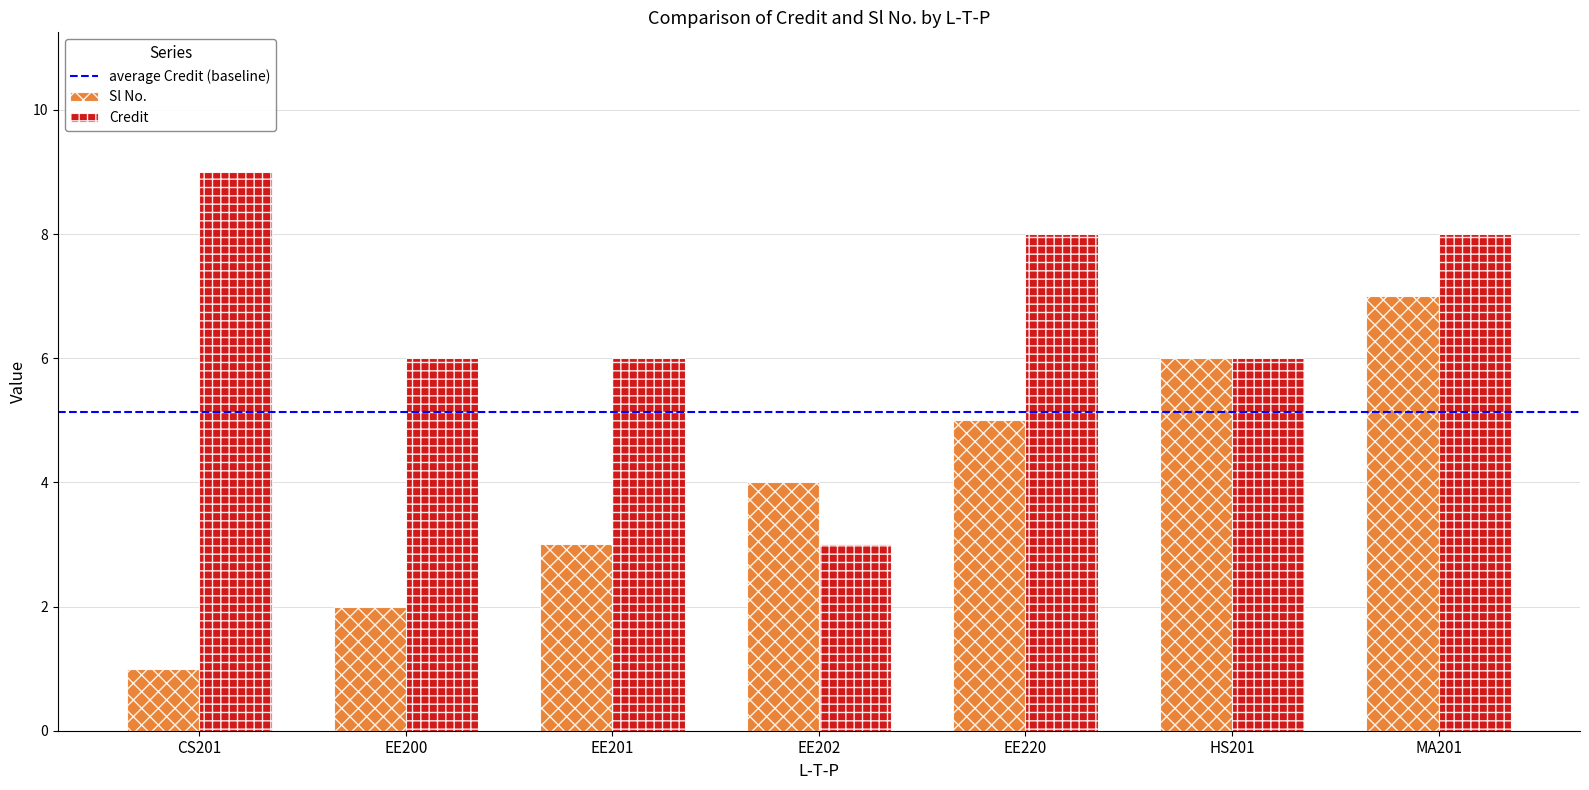

What is the approximate value of Credit at MA201?

8